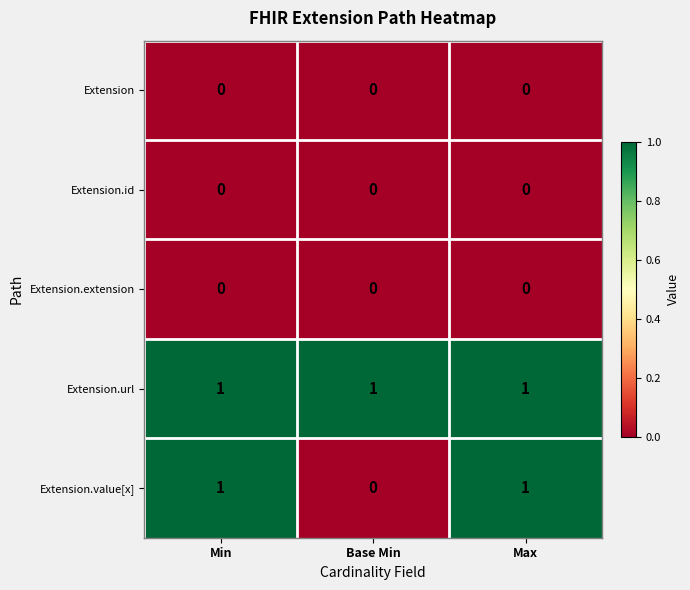

True or false: Extension.url has a value of 0 at Base Min.

False